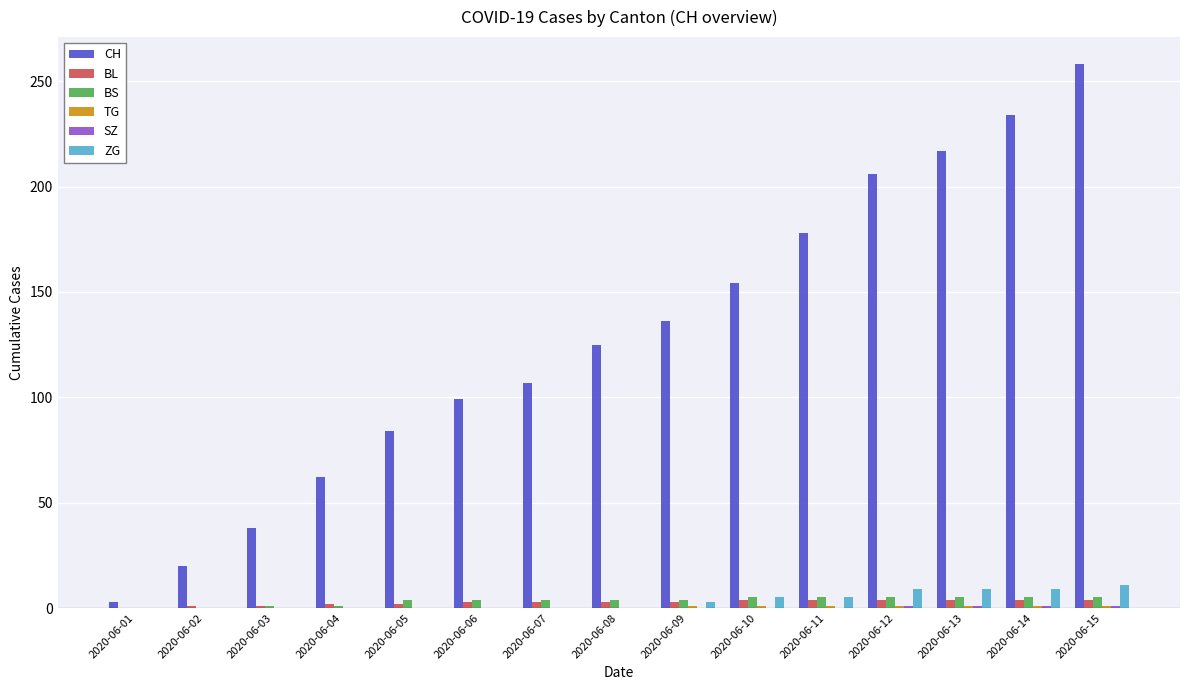

What is the sum of all BS values?

52